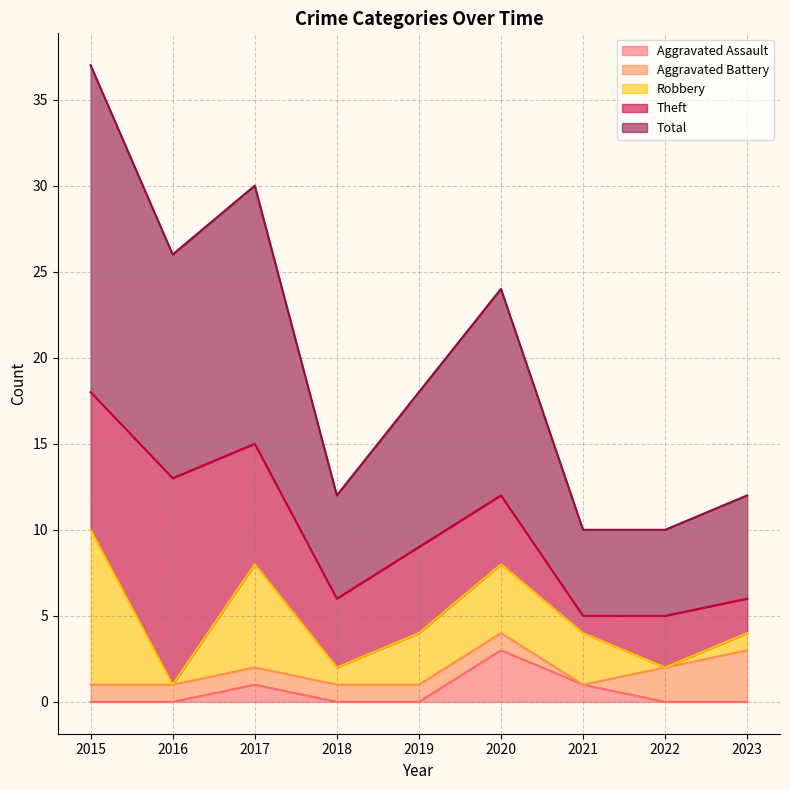

How many data points in Robbery are less than 3?

4